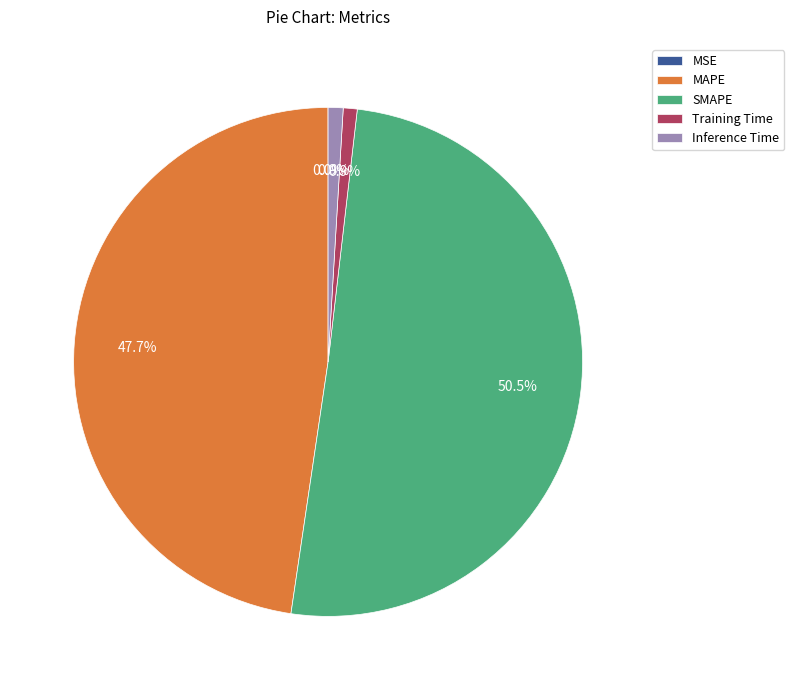

Is there a majority slice in this chart?

Yes